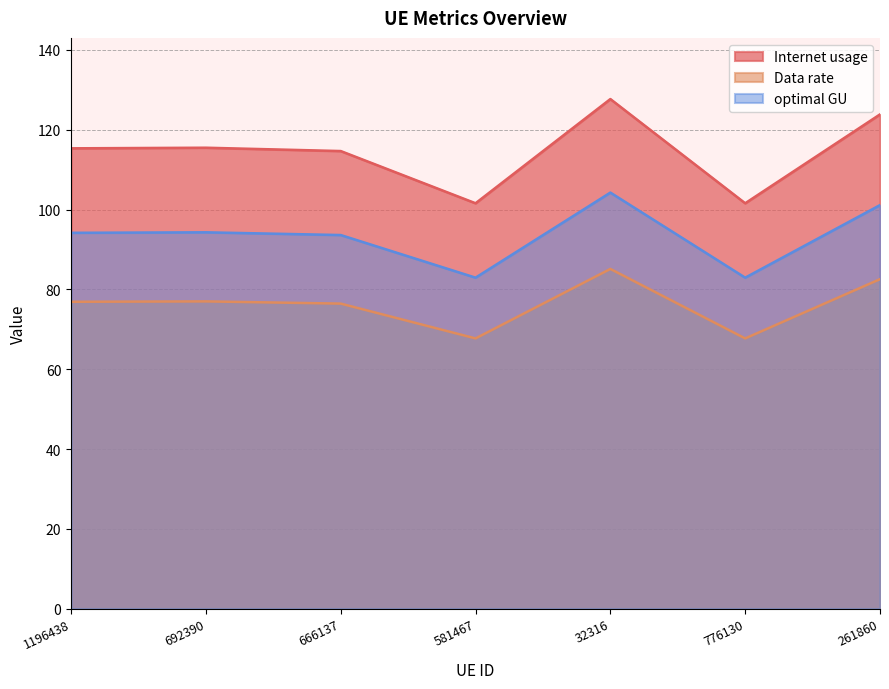

True or false: Internet usage and optimal GU intersect in this chart.

False